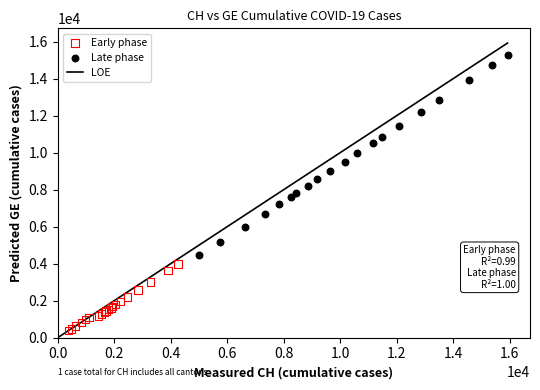

Which series has the largest Y range (max minus min)?

Late phase